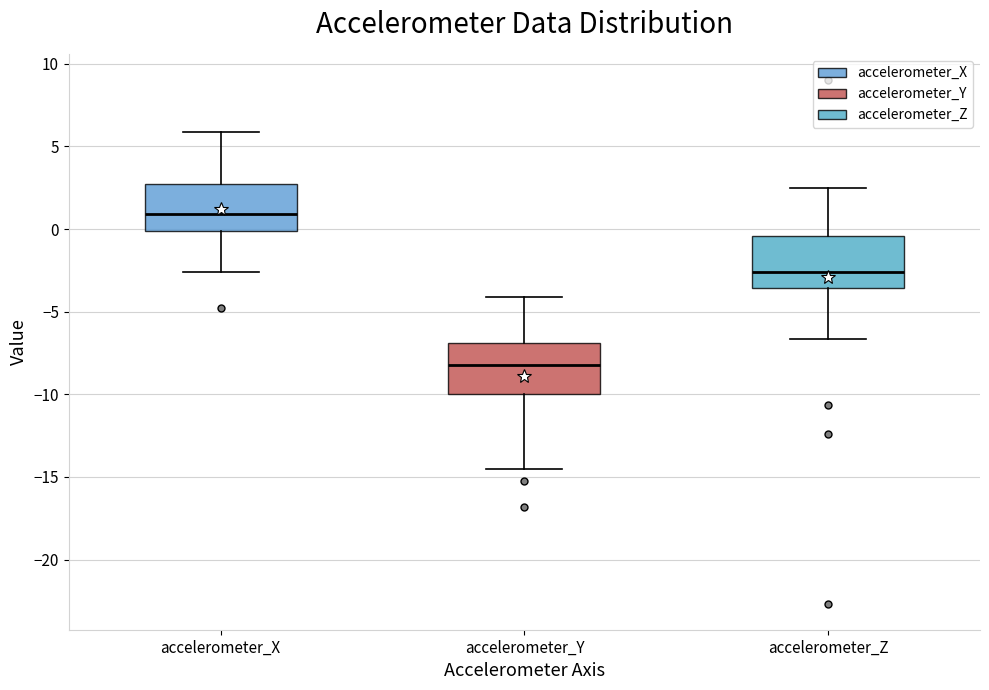

Which box has the highest median line?

accelerometer_X